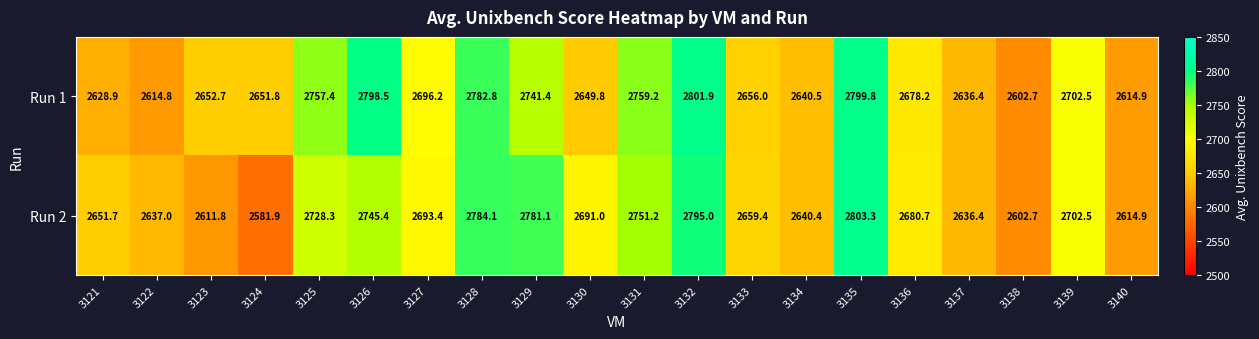

Is the value of Run 1 at 3133 greater than the value of Run 2 at 3128?

No